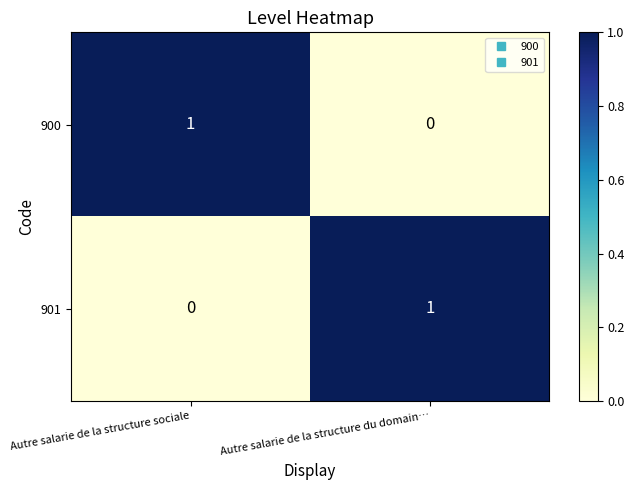

True or false: 900 has a value of 0 at Autre salarie de la structure sociale.

False